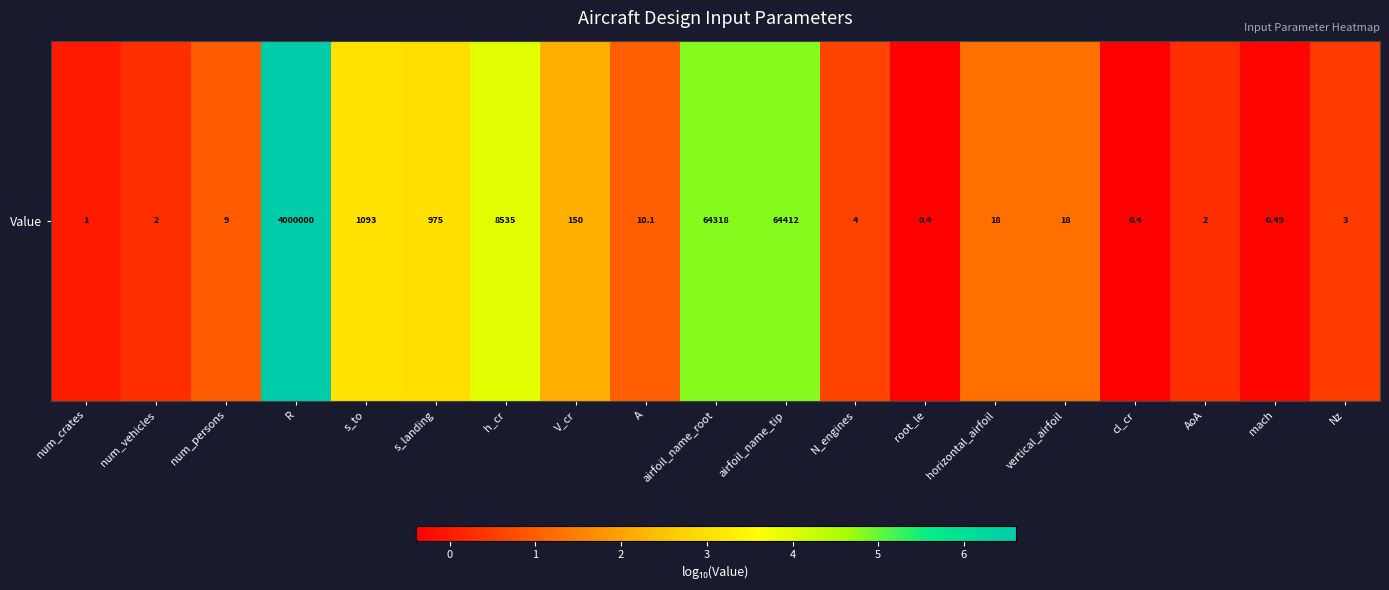

Reading left to right, list all the values displayed in this chart.

0.0	0.3	1.0	6.6	3.0	3.0	3.9	2.2	1.0	4.8	4.8	0.6	-0.4	1.3	1.3	-0.4	0.3	-0.3	0.5